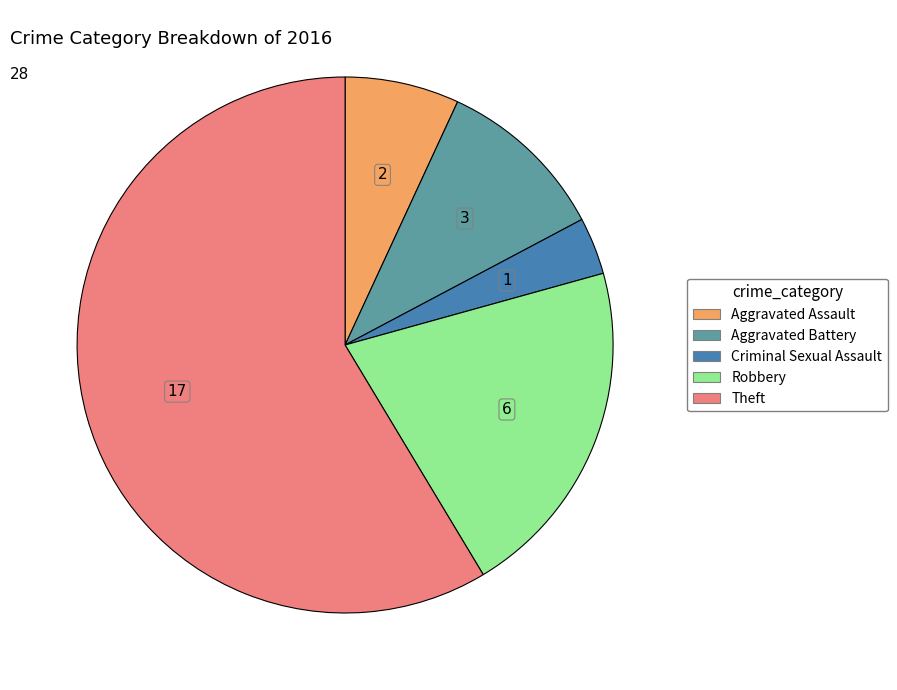

Rank the categories by value from highest to lowest.

Theft, Robbery, Aggravated Battery, Aggravated Assault, Criminal Sexual Assault